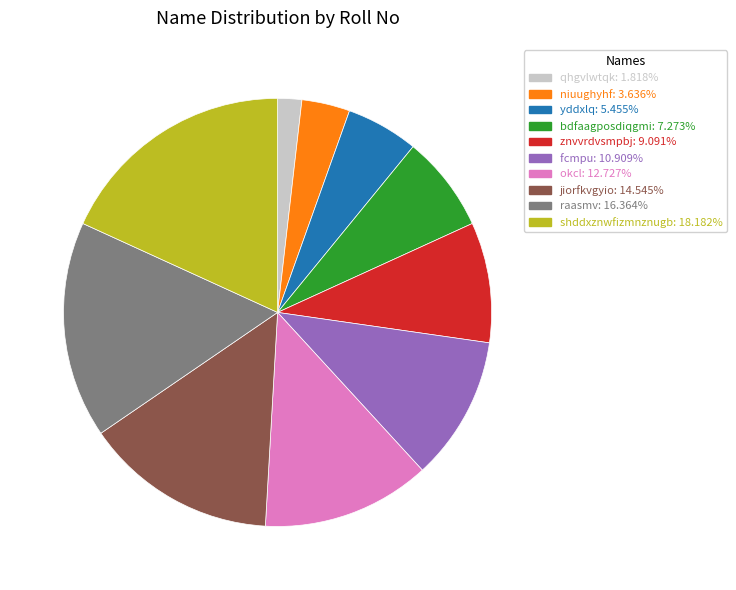

Combined, do niuughyhf and znvvrdvsmpbj account for over 50%?

No